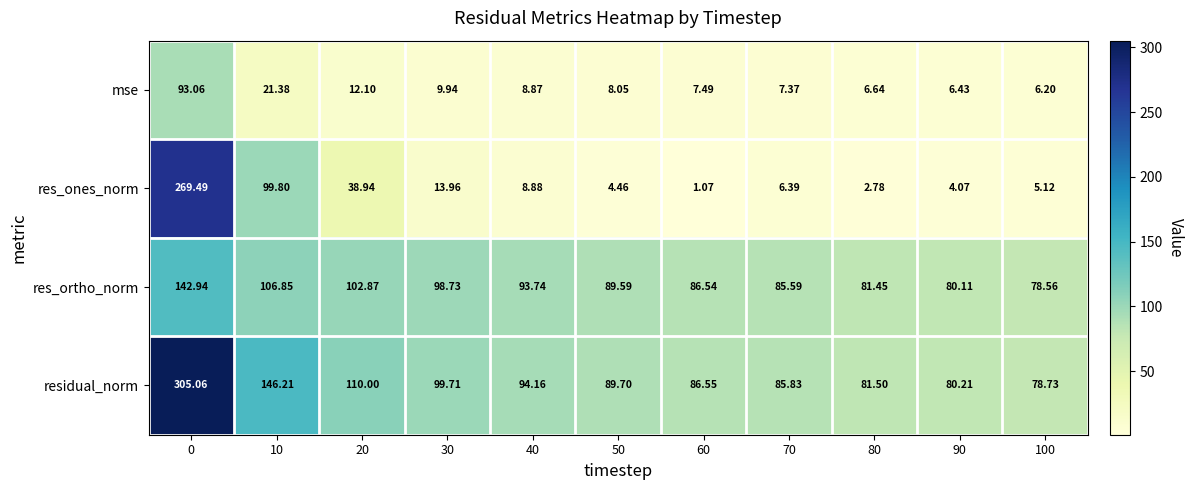

Between 0 and 60, which series saw the biggest shift?

res_ones_norm